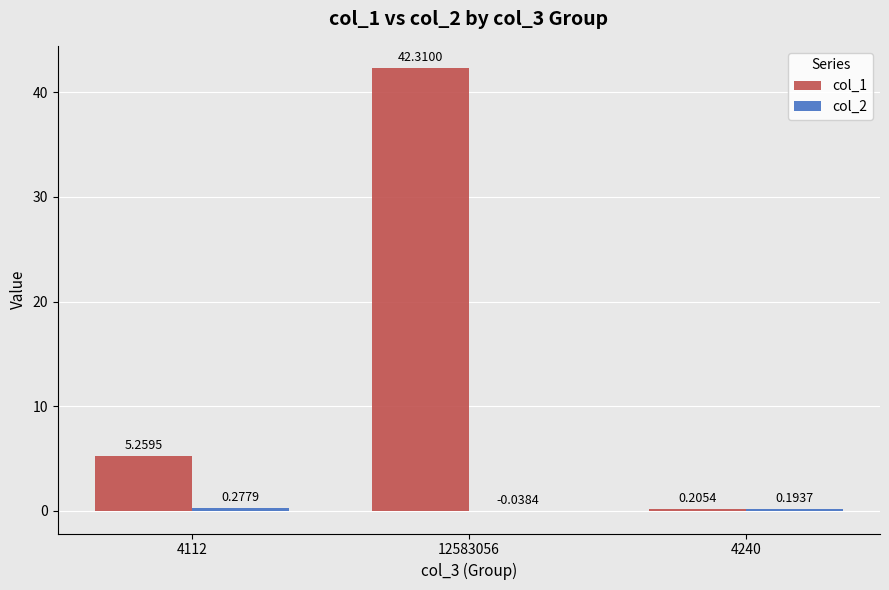

What is the sum of the col_1 values at 4112 and 4240?

5.5